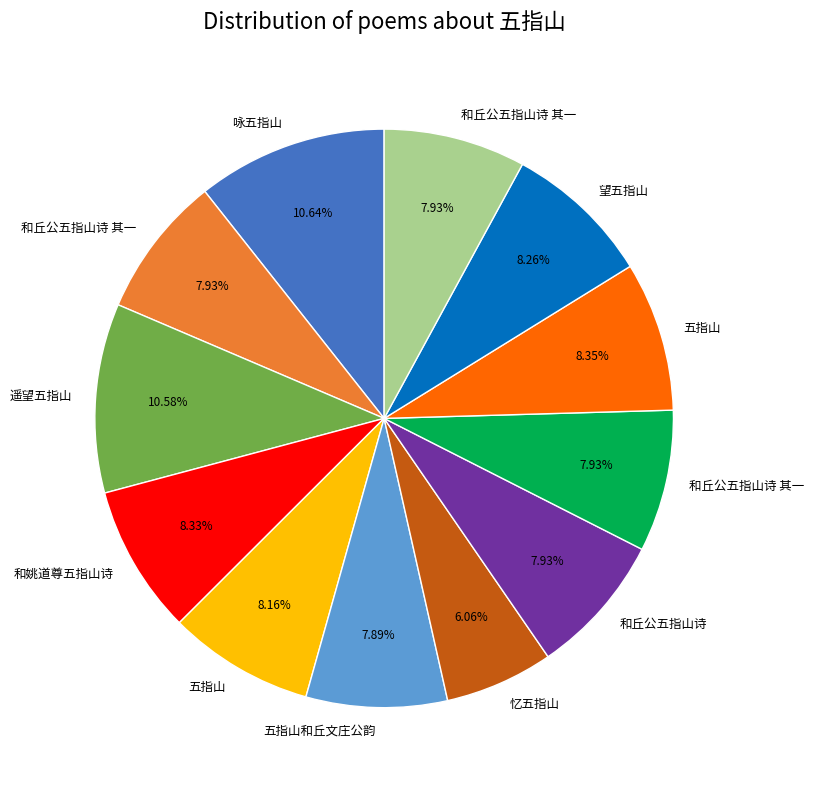

Is there a majority slice in this chart?

No